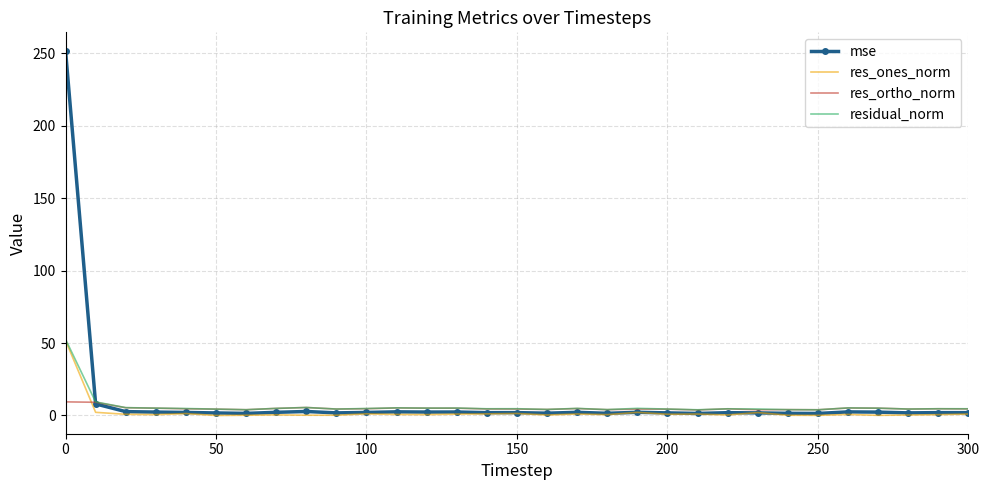

Which series has the largest range (max minus min)?

mse